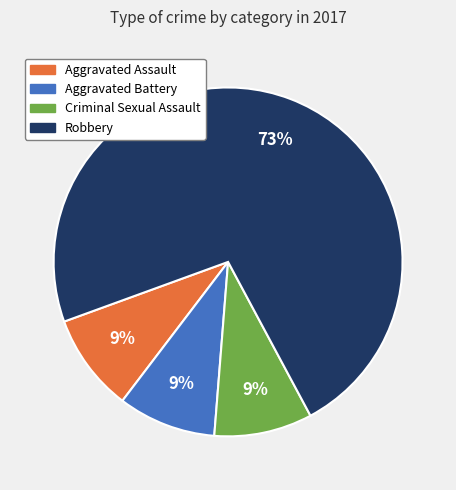

To the nearest percent, what portion does Robbery represent?

73%